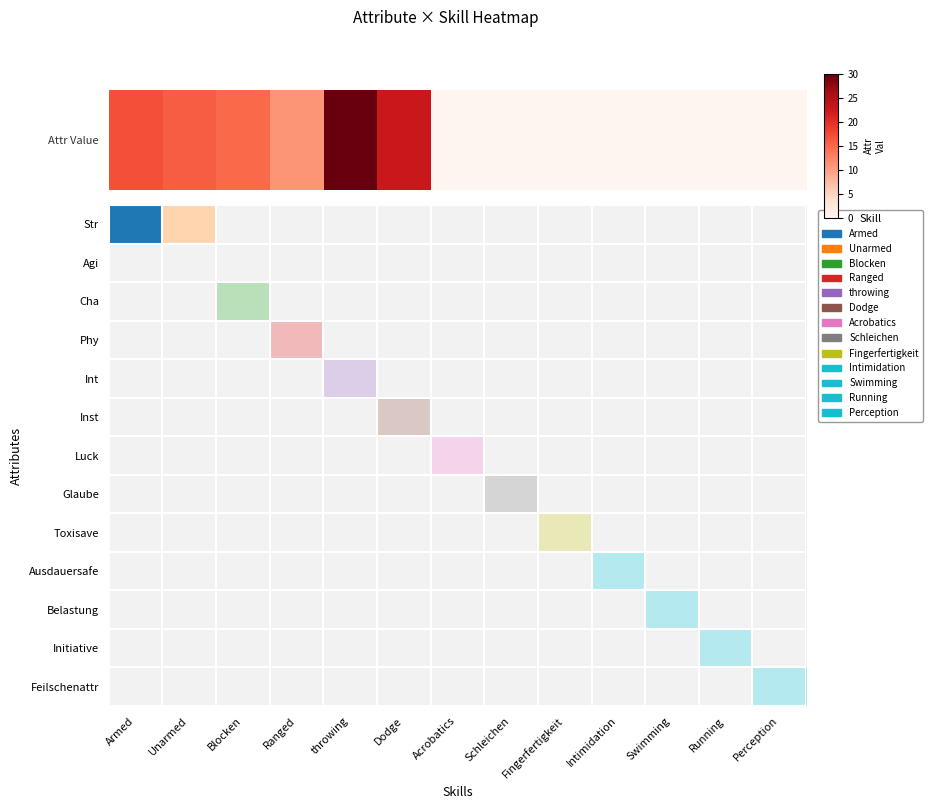

Between Schleichen and Blocken, which is larger?

Blocken